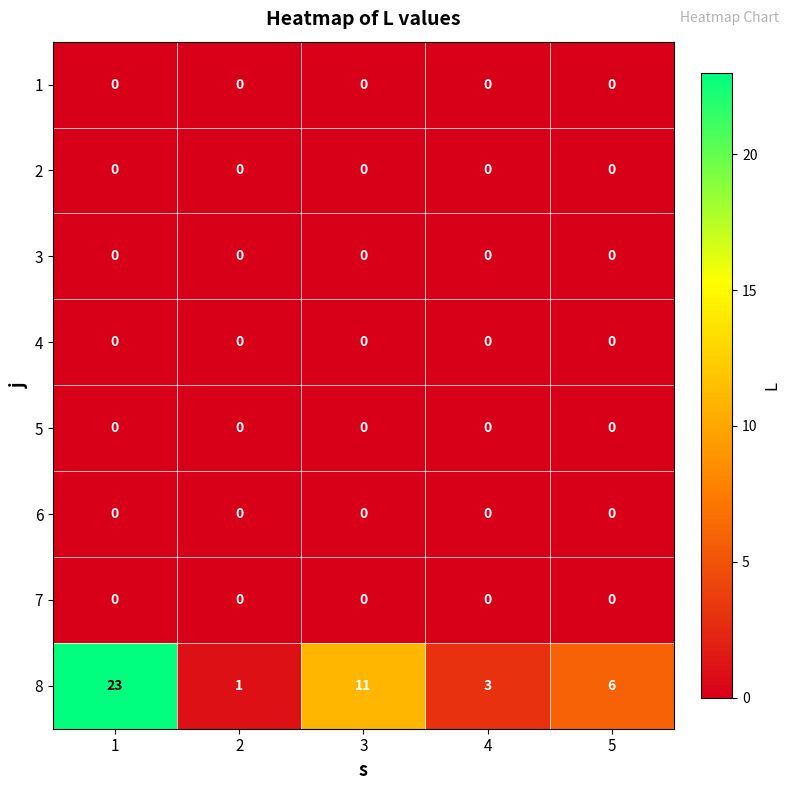

At which category is the sum across all series the highest?

1